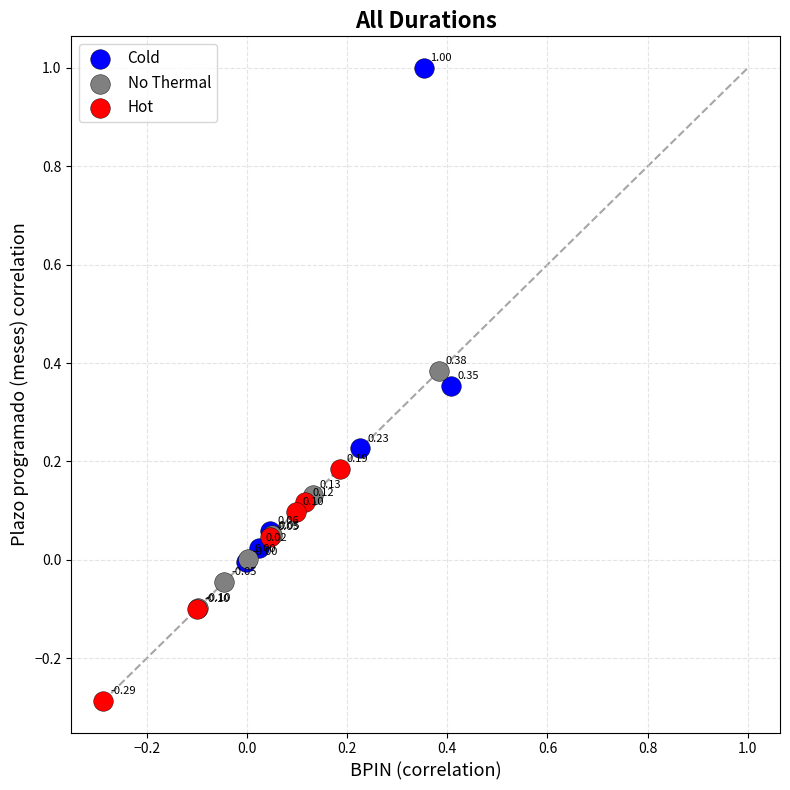

Which series reaches the minimum Y coordinate?

Hot